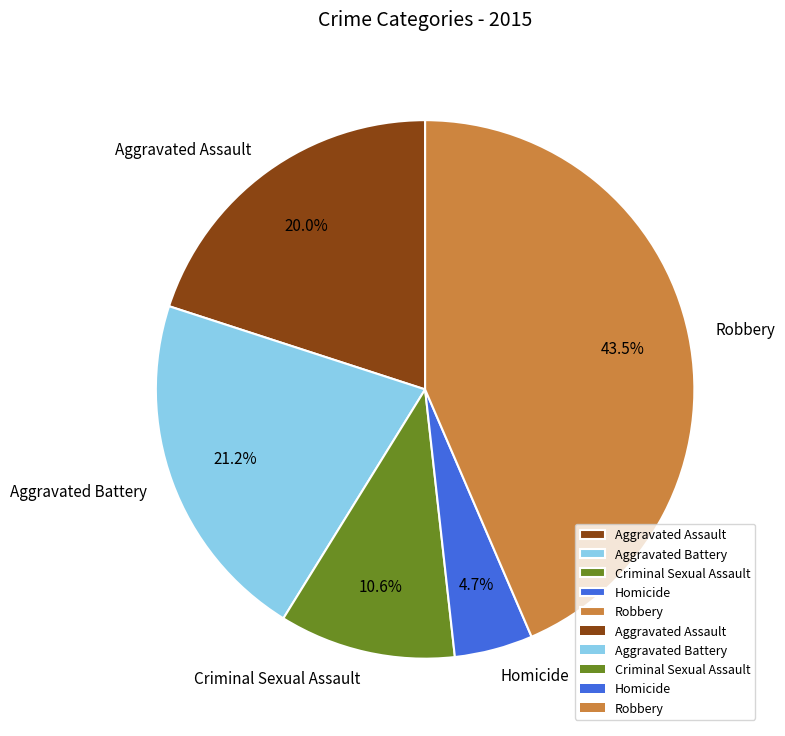

True or false: Homicide accounts for 5% of the total.

True